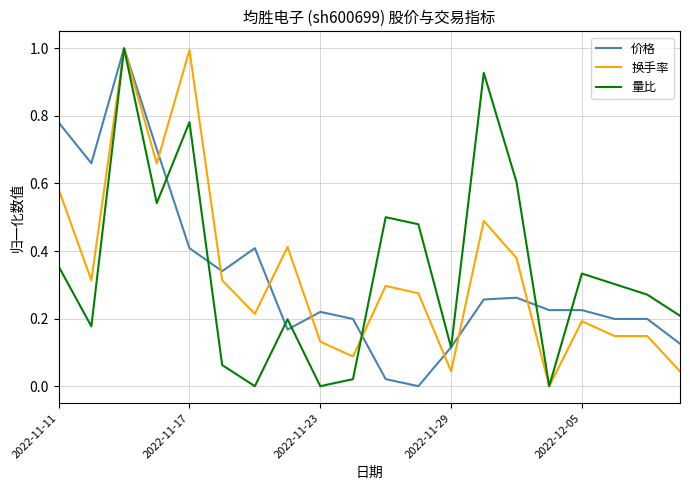

What is the maximum value shown in the chart?

1.0